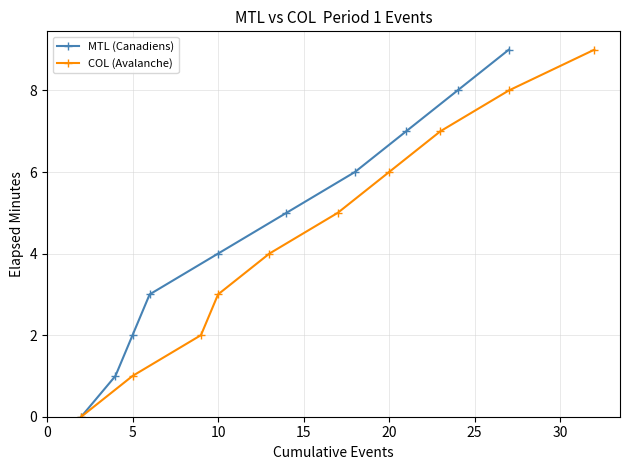

True or false: MTL (Canadiens) and COL (Avalanche) intersect in this chart.

False